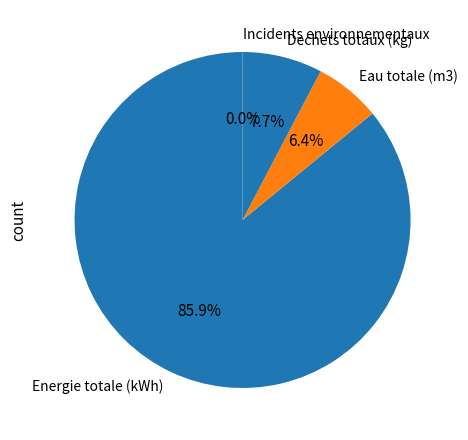

The Eau totale (m3) slice represents 6% of the pie. True or false?

True